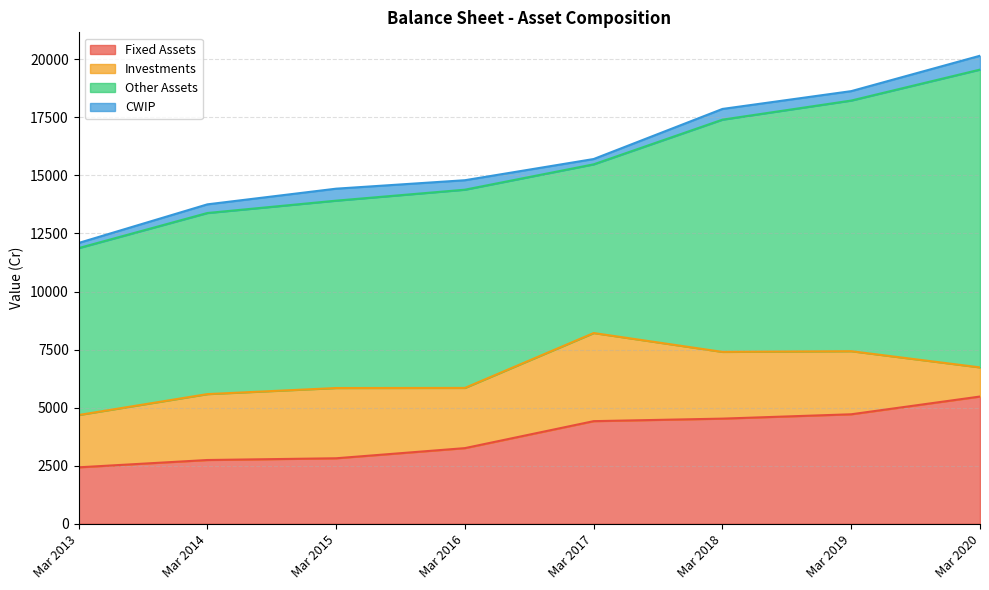

Rank the series at Mar 2019 from lowest to highest value.

CWIP, Investments, Fixed Assets, Other Assets